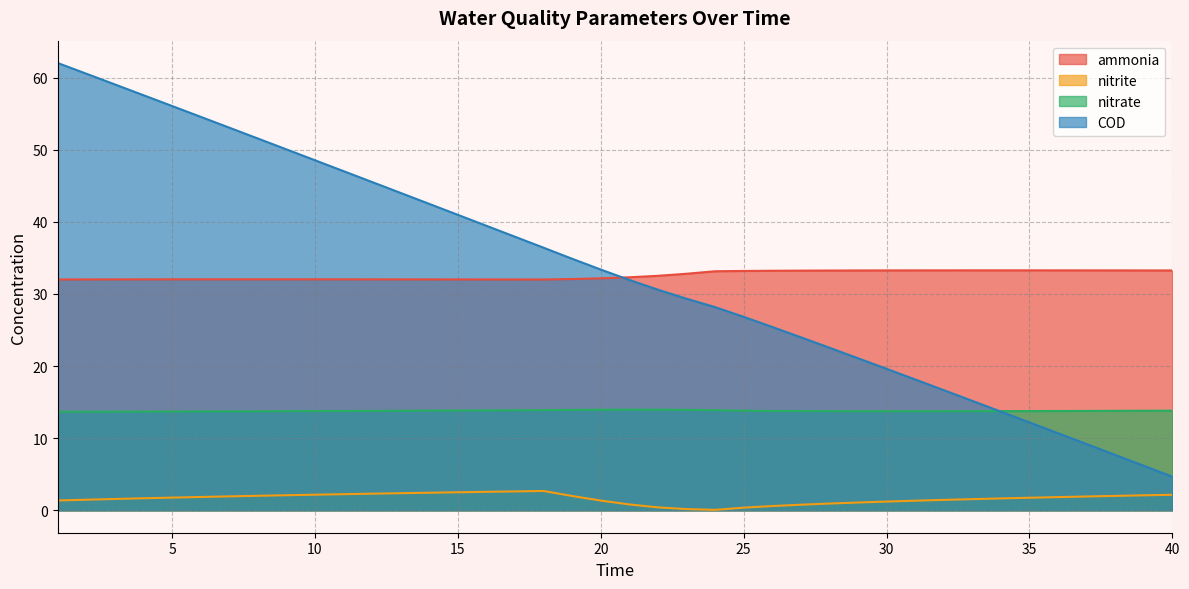

The nitrite series shows 0.1 at 24. True or false?

False